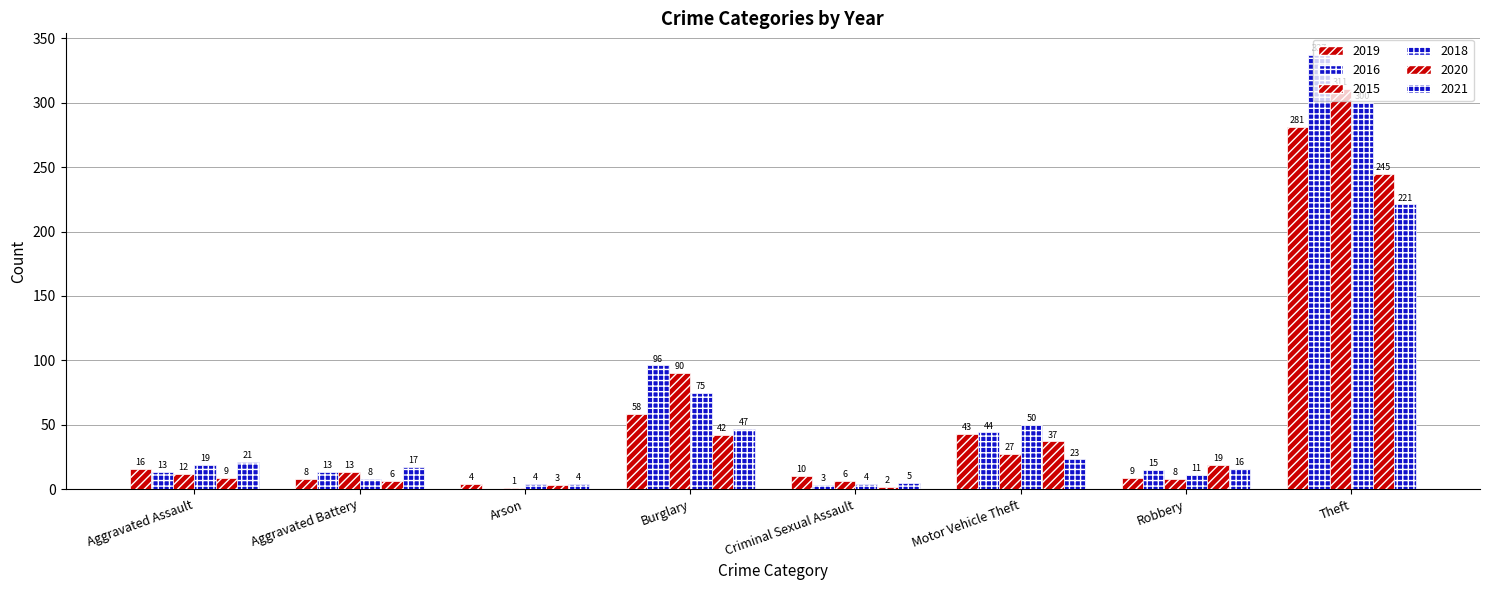

Which series has the widest spread of values?

2016